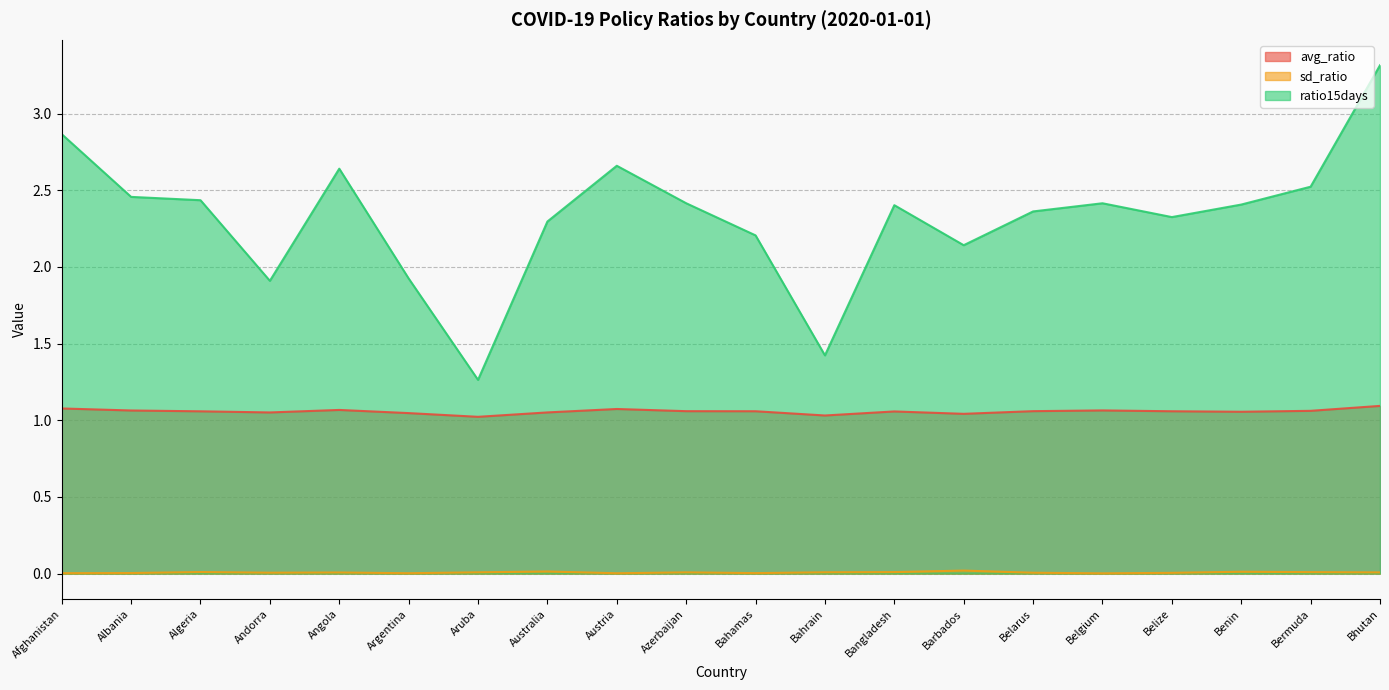

Which has a higher value, Bhutan or Belize?

Bhutan